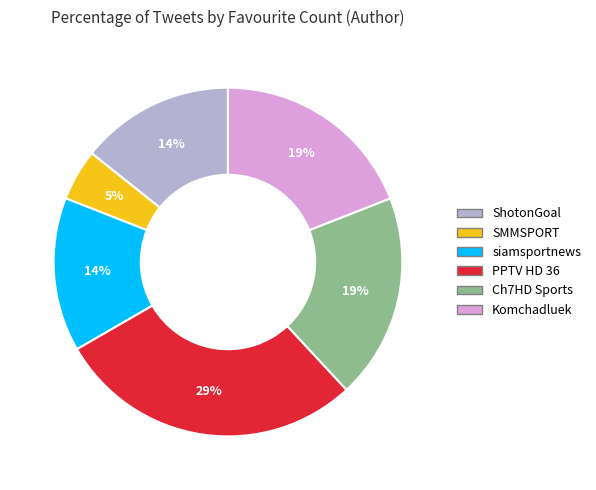

To the nearest percent, what is the average slice percentage?

17%